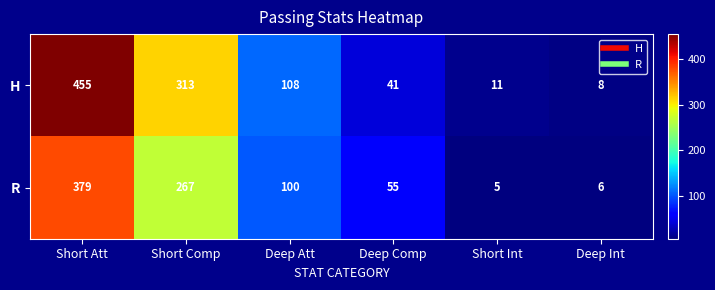

True or false: R has a value of 4 at Deep Int.

False